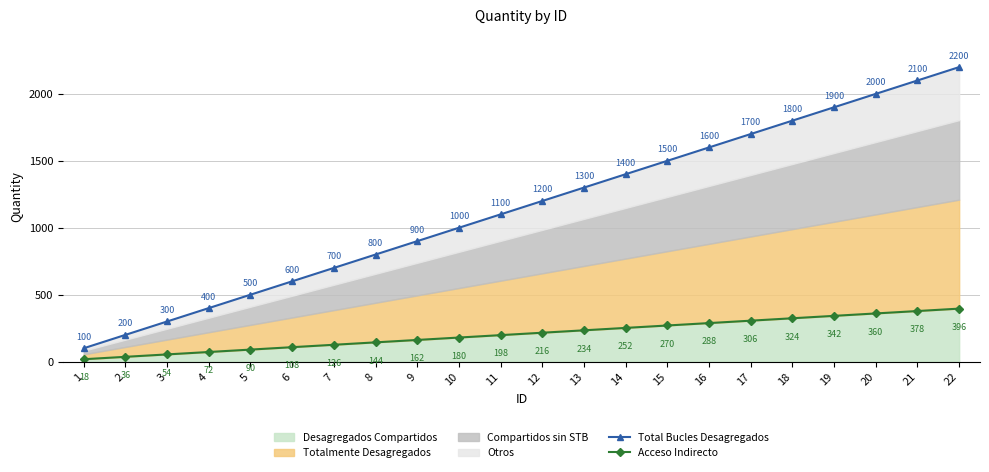

What is the value of the Acceso Indirecto point at the 10th from the left?

180